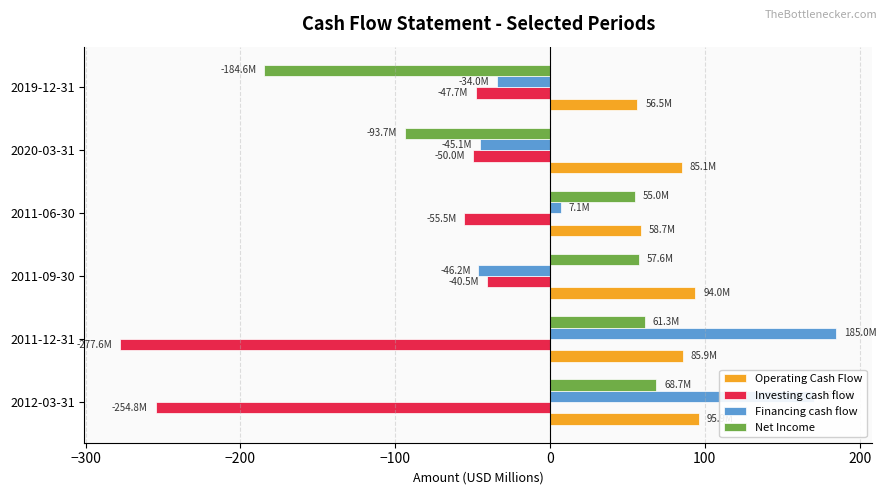

Count the number of categories in the chart.

6